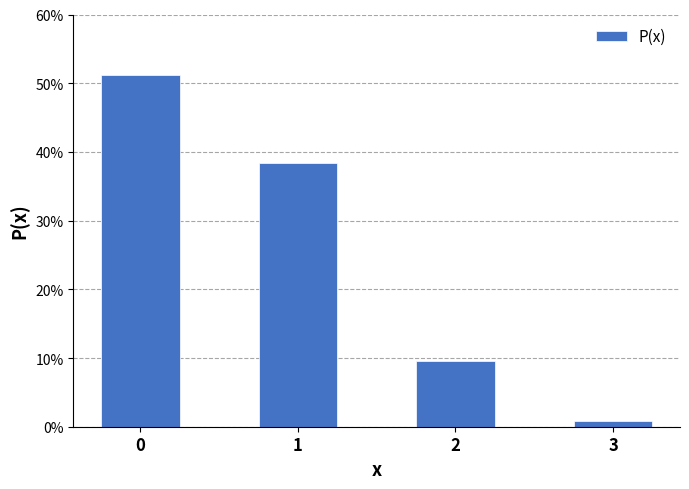

Rank the categories by value from highest to lowest.

0, 1, 2, 3